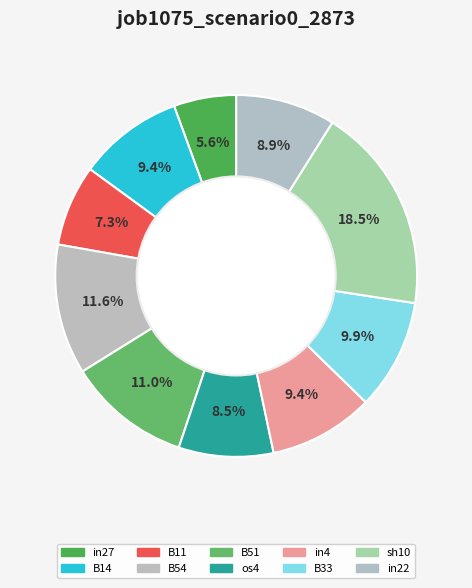

Is there a majority slice in this chart?

No